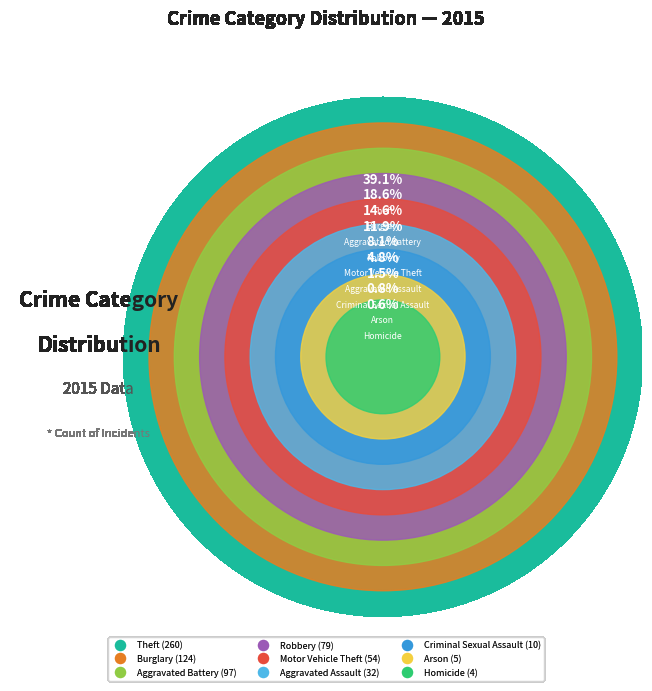

Which slice is the smallest?

Homicide